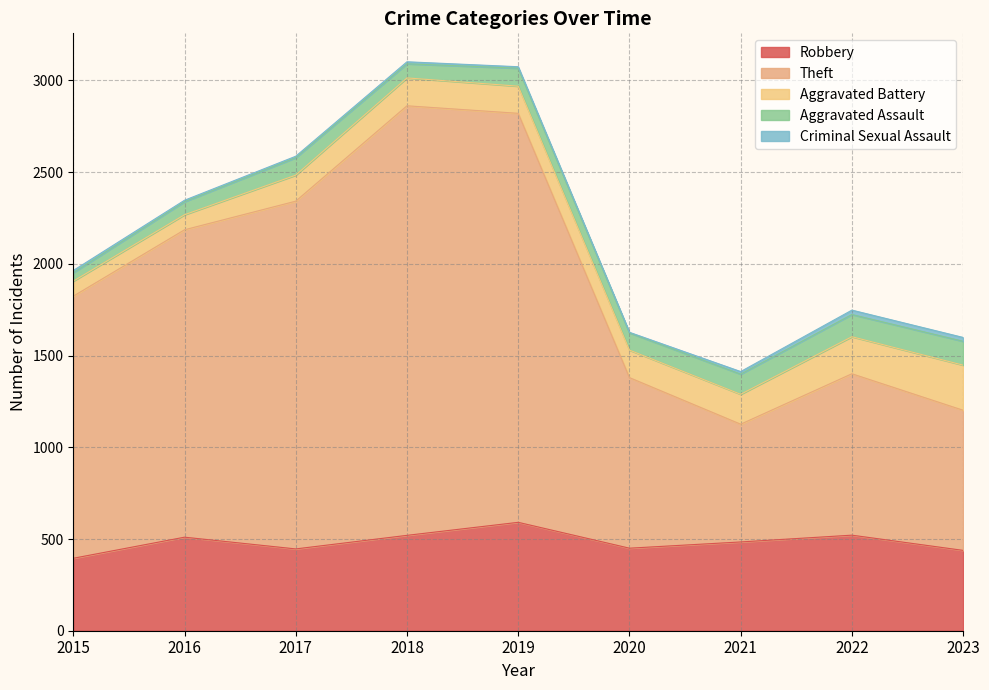

True or false: Robbery and Aggravated Battery intersect in this chart.

False